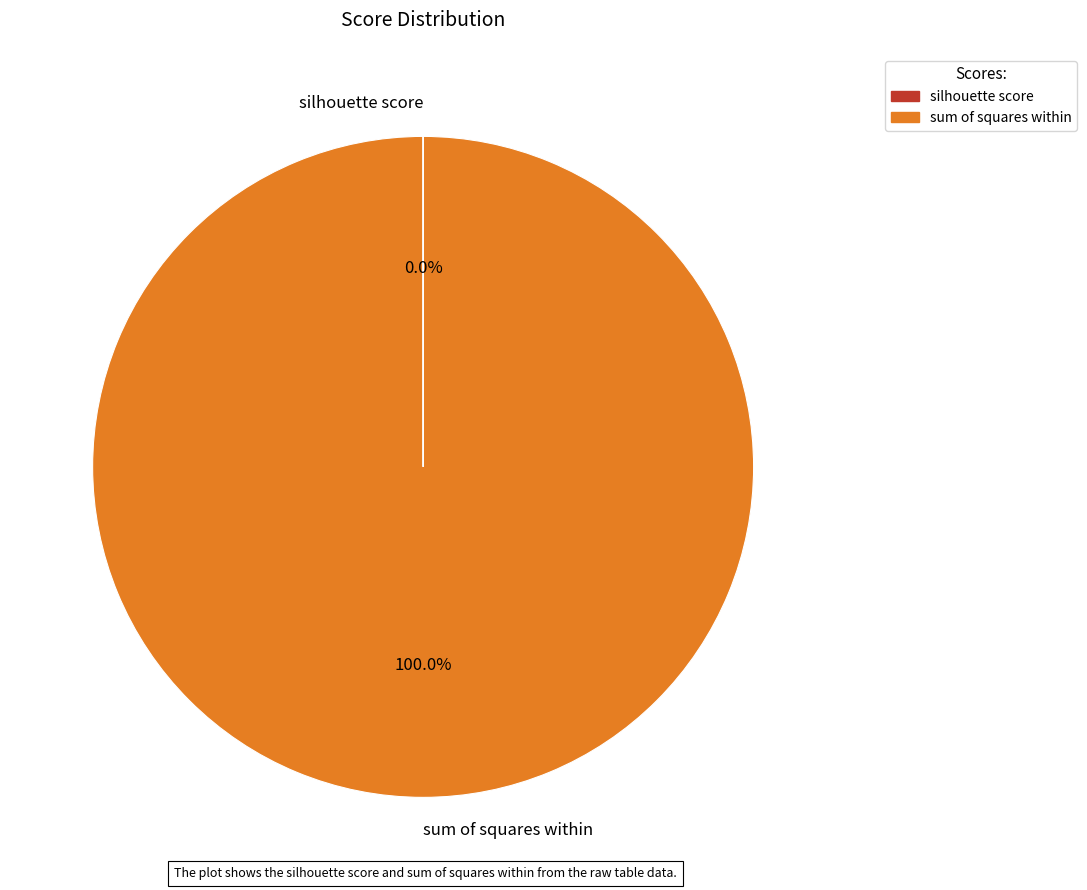

Is it true that sum of squares within is 100% of the pie?

True